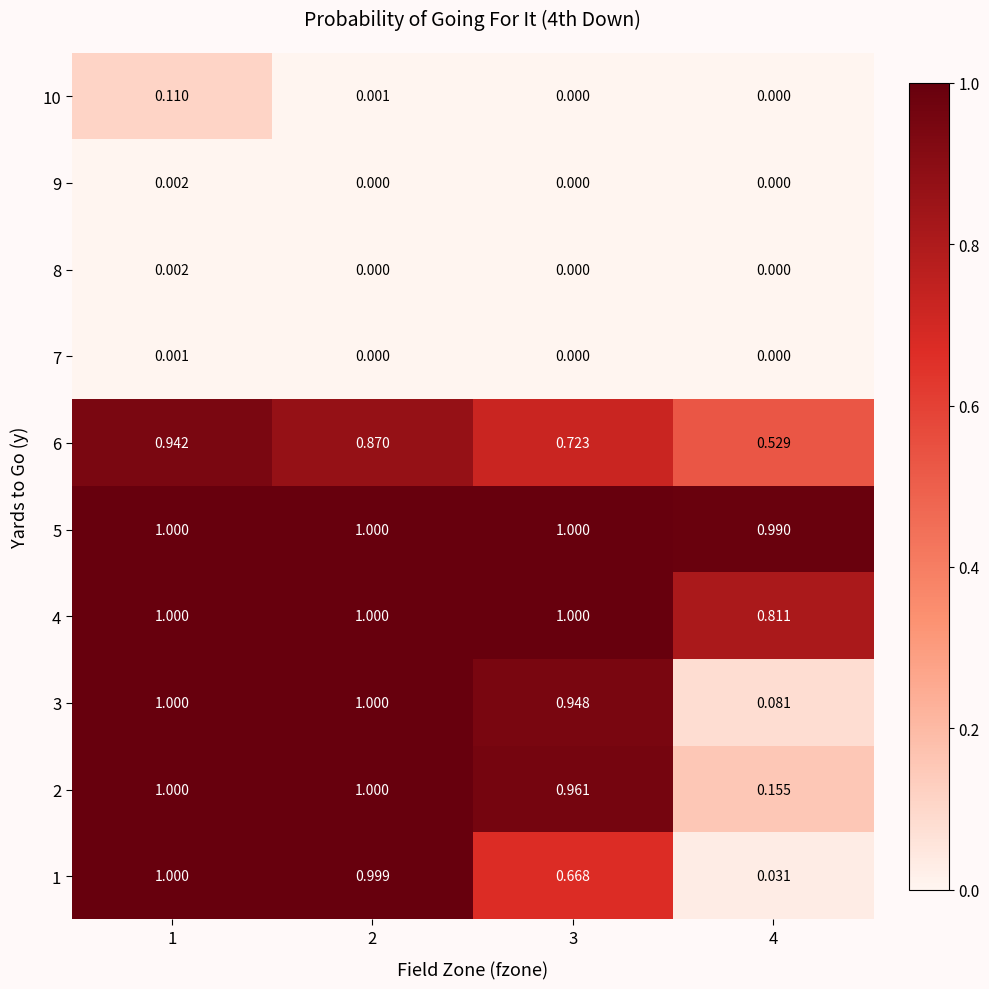

Which series has the widest spread of values?

1